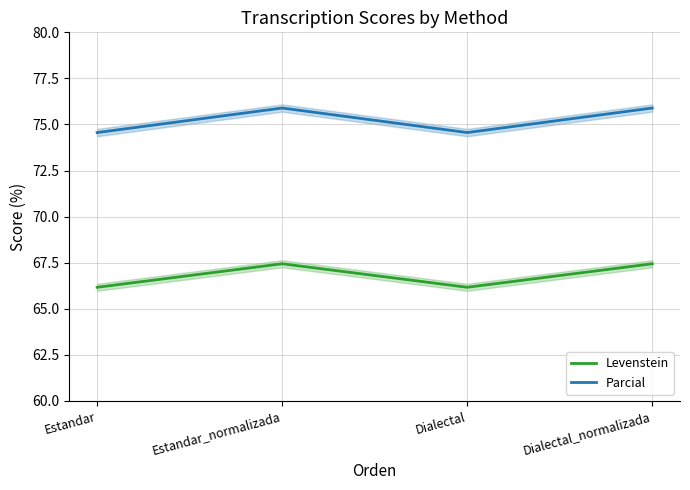

Which series has the largest total across all categories?

Parcial